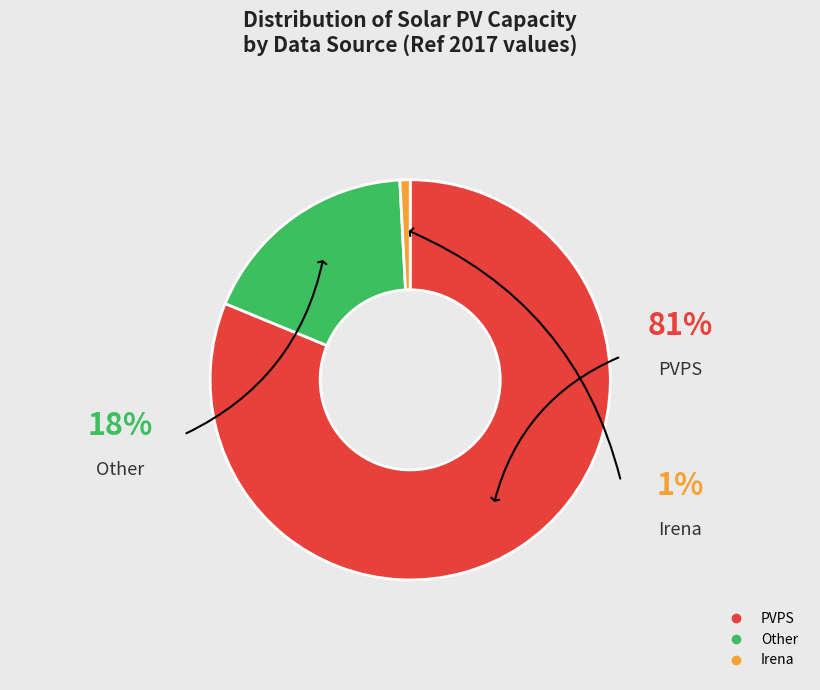

Is there a majority slice in this chart?

Yes